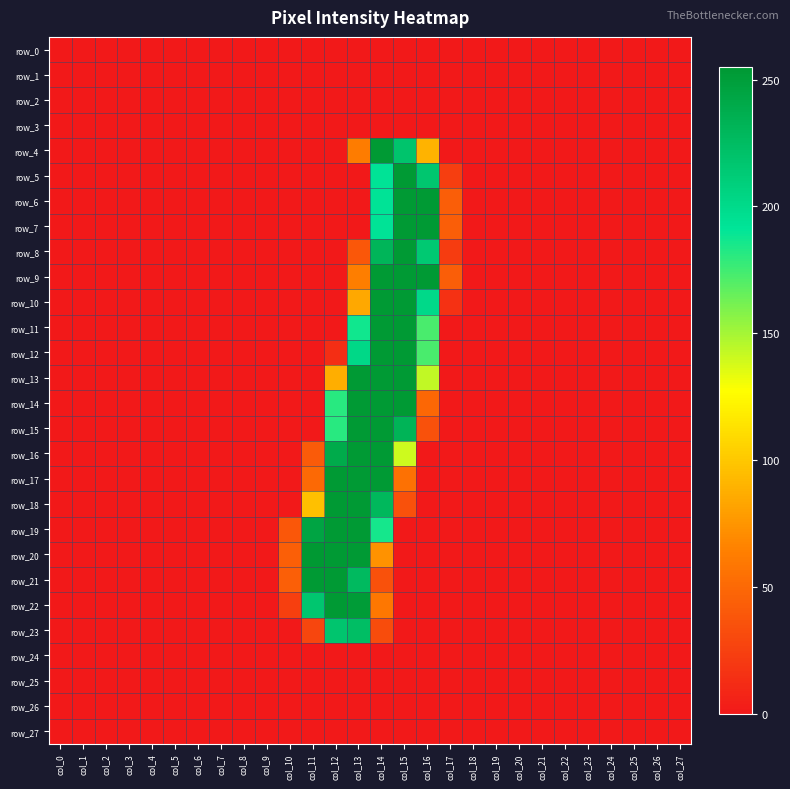

Rank the series by their maximum value, from lowest to highest.

row_0, row_1, row_2, row_3, row_24, row_25, row_26, row_27, row_23, row_4, row_5, row_6, row_7, row_8, row_9, row_10, row_11, row_12, row_13, row_14, row_15, row_16, row_17, row_18, row_19, row_21, row_22, row_20